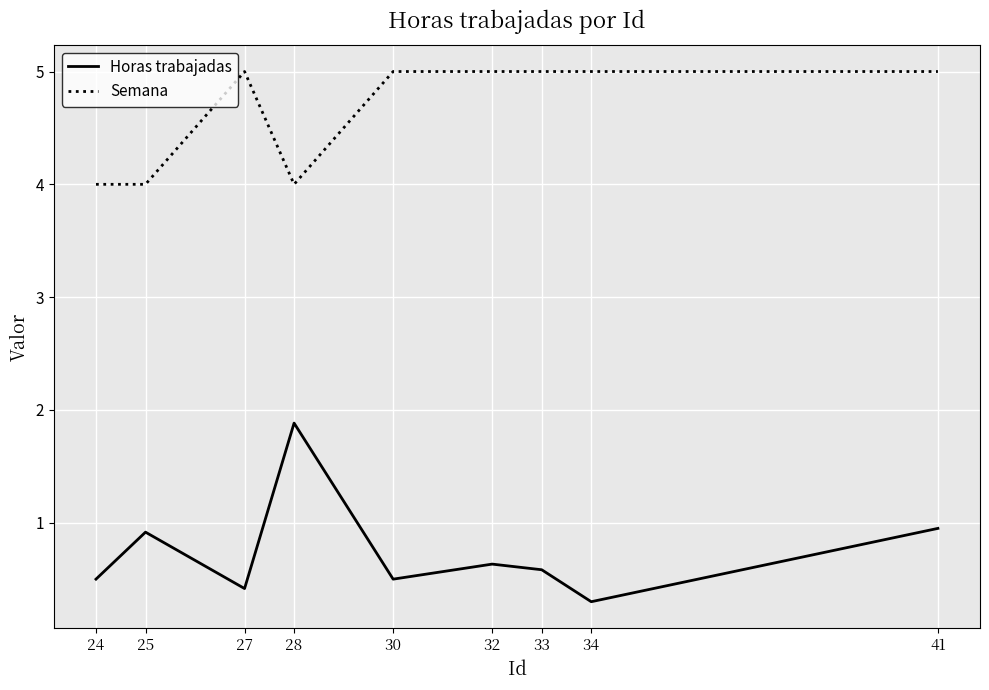

At which category does Horas trabajadas reach its first local valley?

27